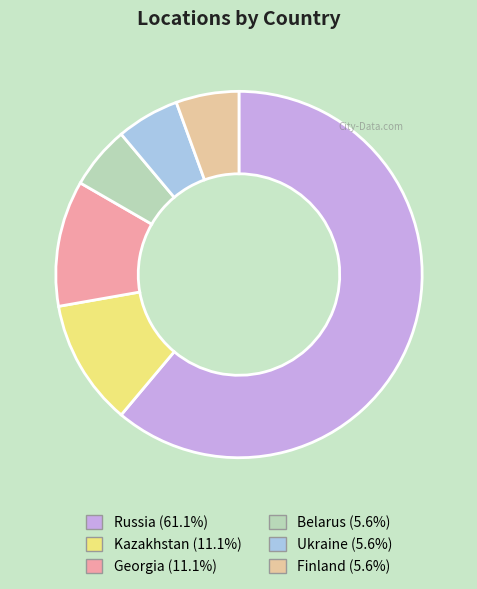

Which has a higher value, Ukraine or Georgia?

Georgia